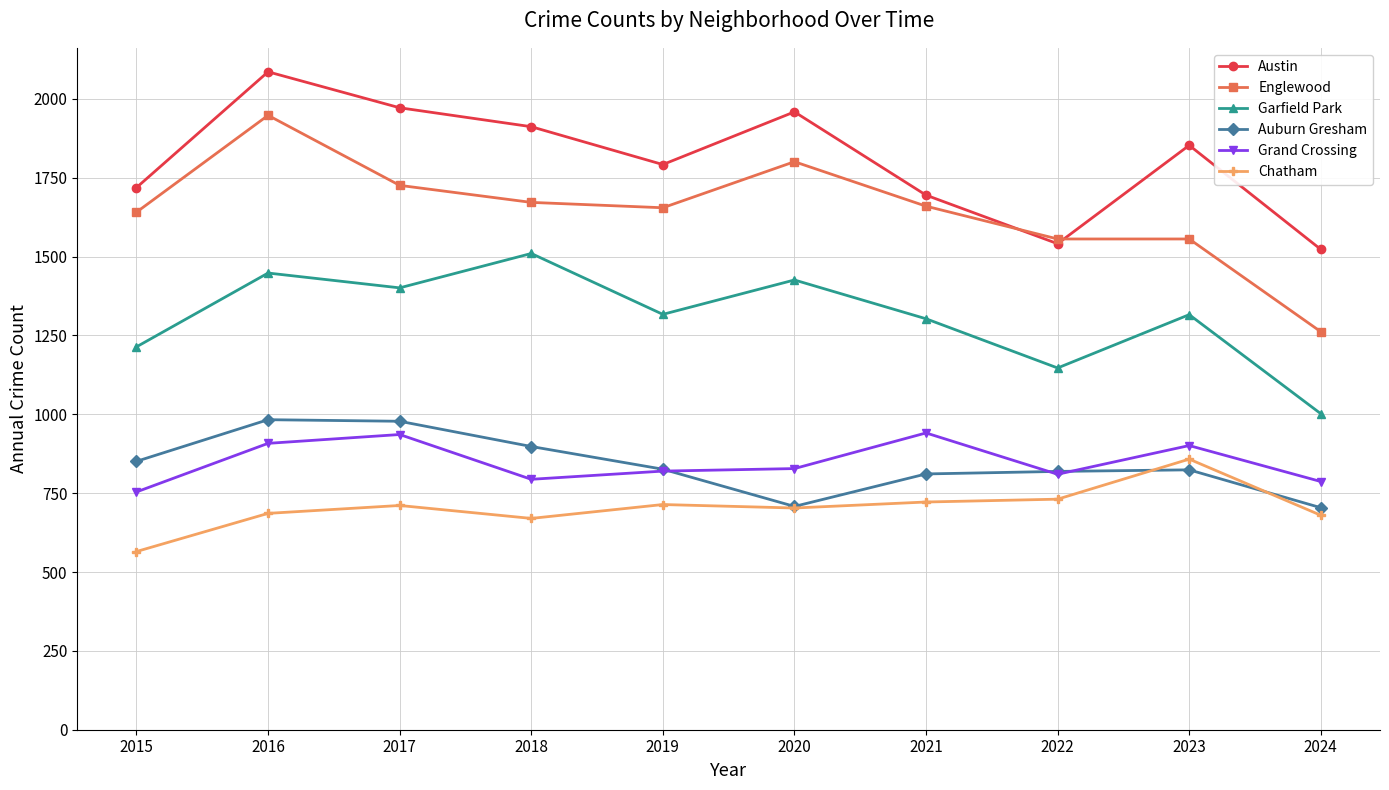

Which series has the widest spread of values?

Englewood